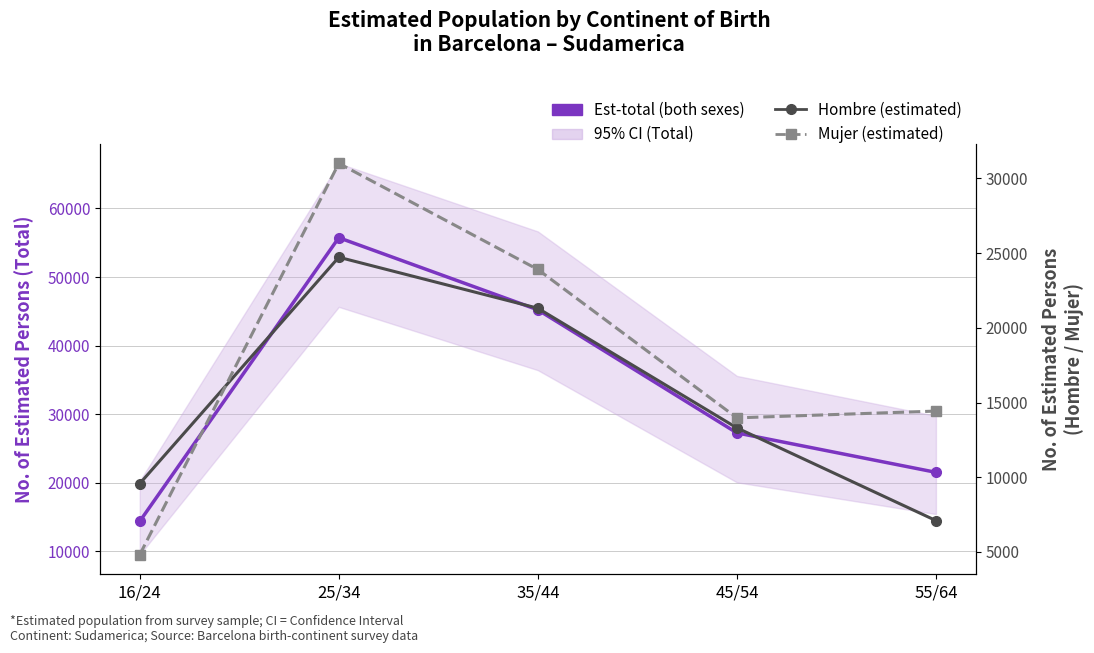

Reading right to left, what are all the values shown in this chart?

Est-total Sudamerica (both sexes): 55/64=21531	45/54=27281	35/44=45219	25/34=55734	16/24=14392
Hombre (estimated): 55/64=7101	45/54=13305	35/44=21313	25/34=24726	16/24=9575
Mujer (estimated): 55/64=14430	45/54=13976	35/44=23907	25/34=31007	16/24=4817